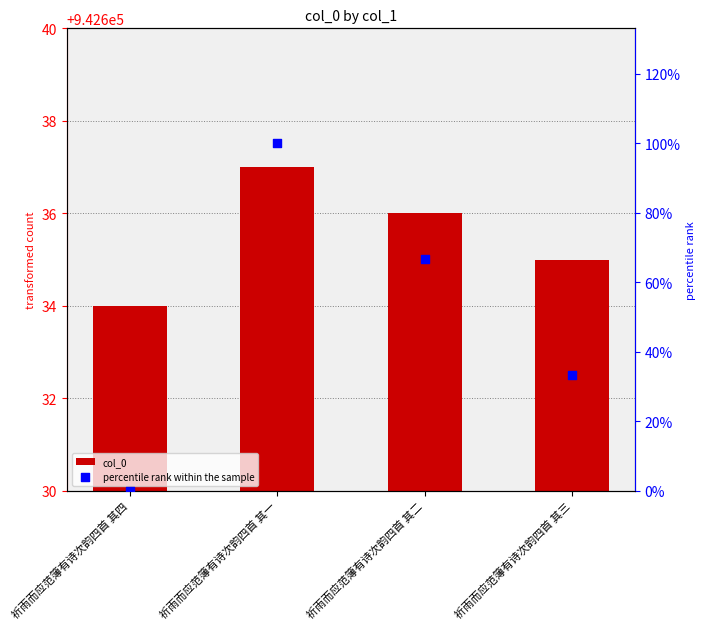

Is the value of percentile rank within the sample at 祈雨而应范簿有诗次韵四首 其二 greater than the value of col_0 at 祈雨而应范簿有诗次韵四首 其二?

No